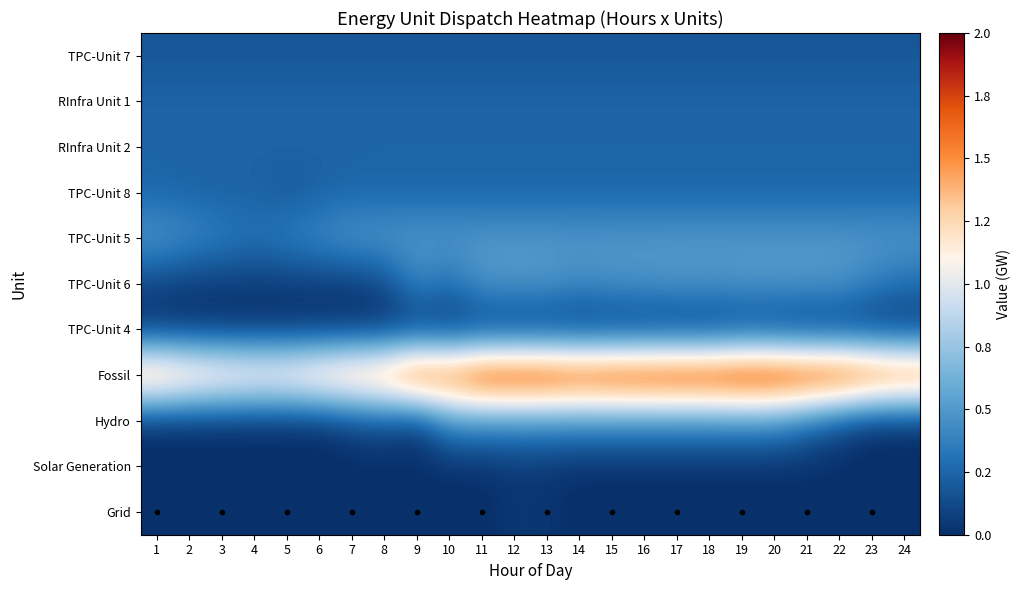

At how many categories does at least one series exceed 1?

24